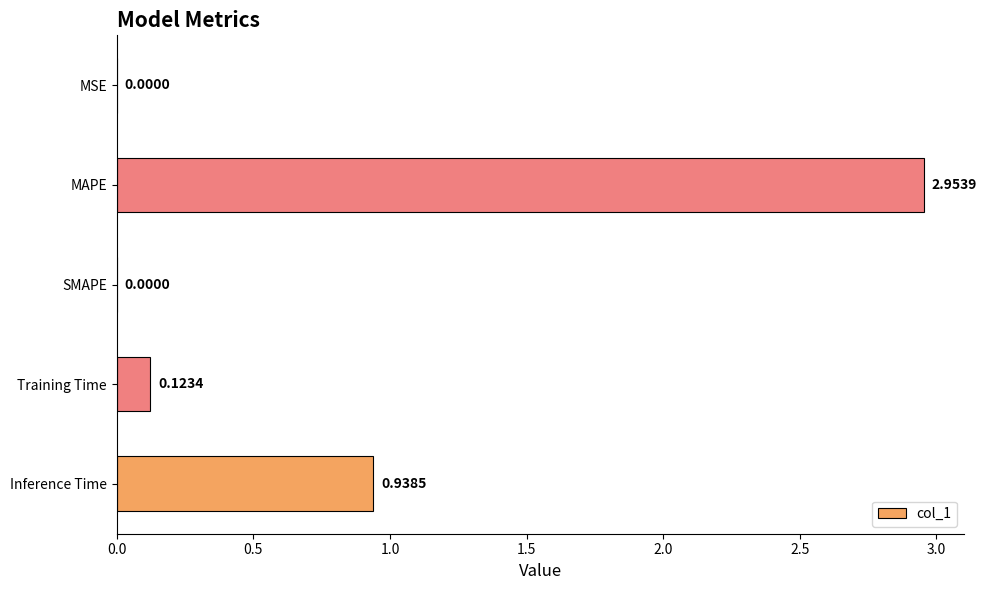

At which label is the value closest to 1?

Inference Time